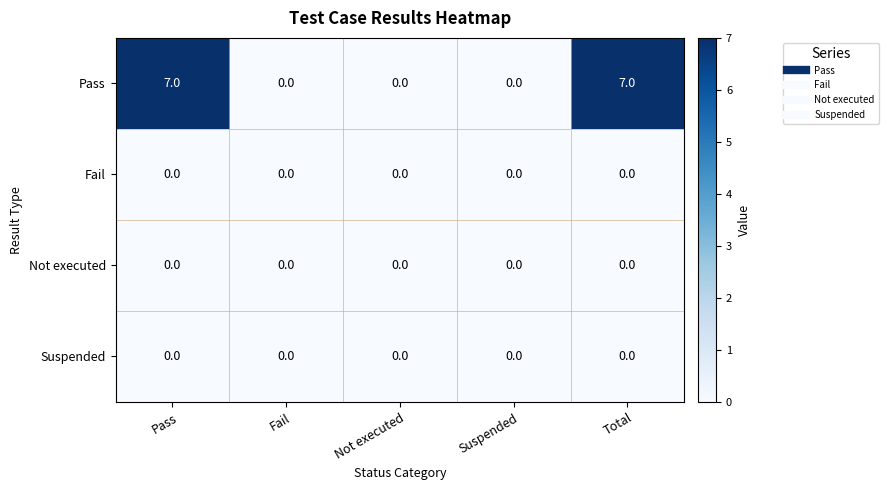

Reading left to right, extract all data points from this chart.

Pass: Pass=7	Fail=0	Not executed=0	Suspended=0	Total=7
Fail: Pass=0	Fail=0	Not executed=0	Suspended=0	Total=0
Not executed: Pass=0	Fail=0	Not executed=0	Suspended=0	Total=0
Suspended: Pass=0	Fail=0	Not executed=0	Suspended=0	Total=0